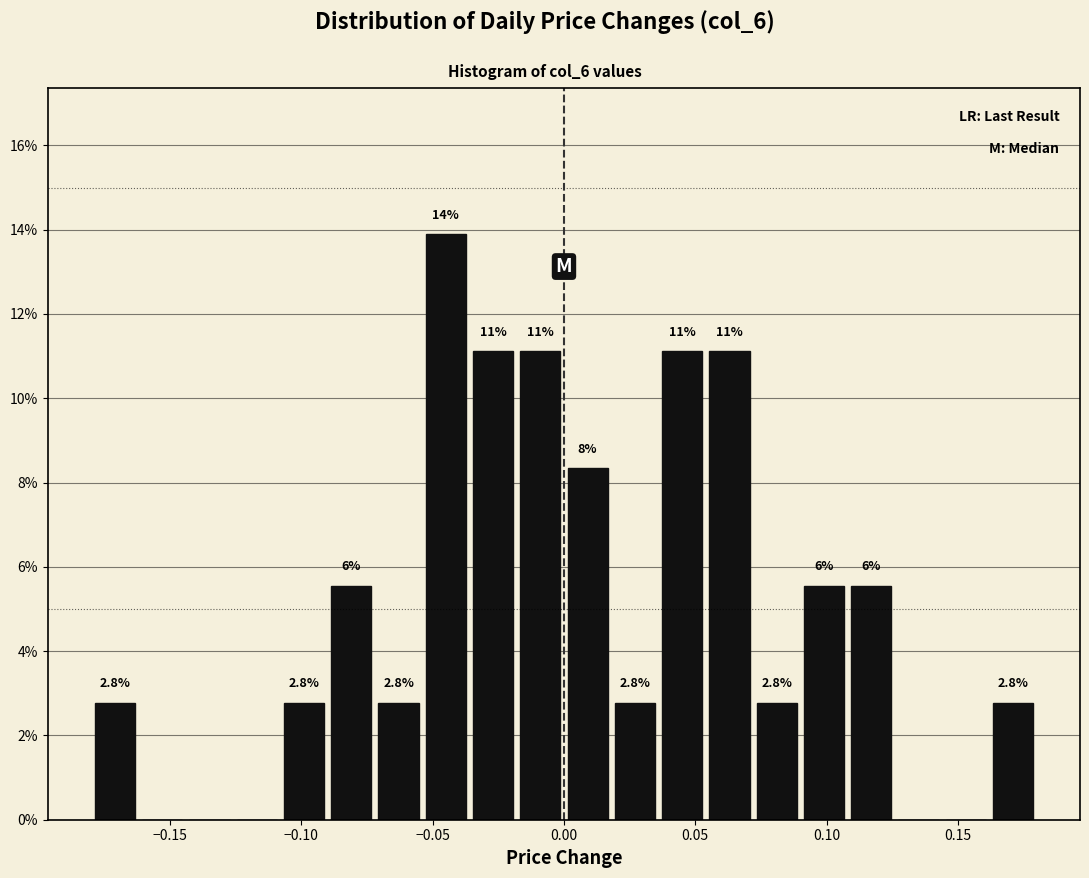

Around what value on the x-axis is the tallest bar? Give the approximate position of its centre, as read against the axis.

-0.045